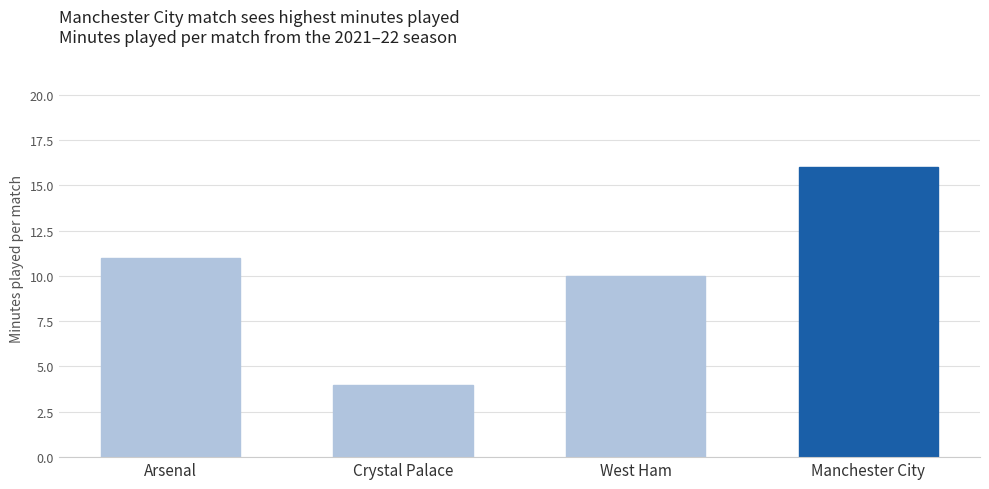

List the labels in order of value, smallest first.

Crystal Palace, West Ham, Arsenal, Manchester City